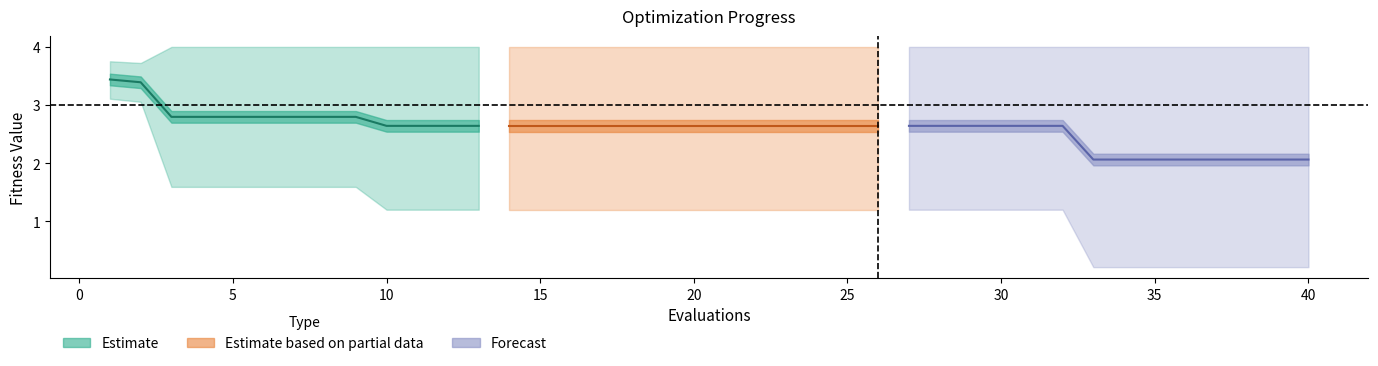

Where is mean nearest to the value 2?

33